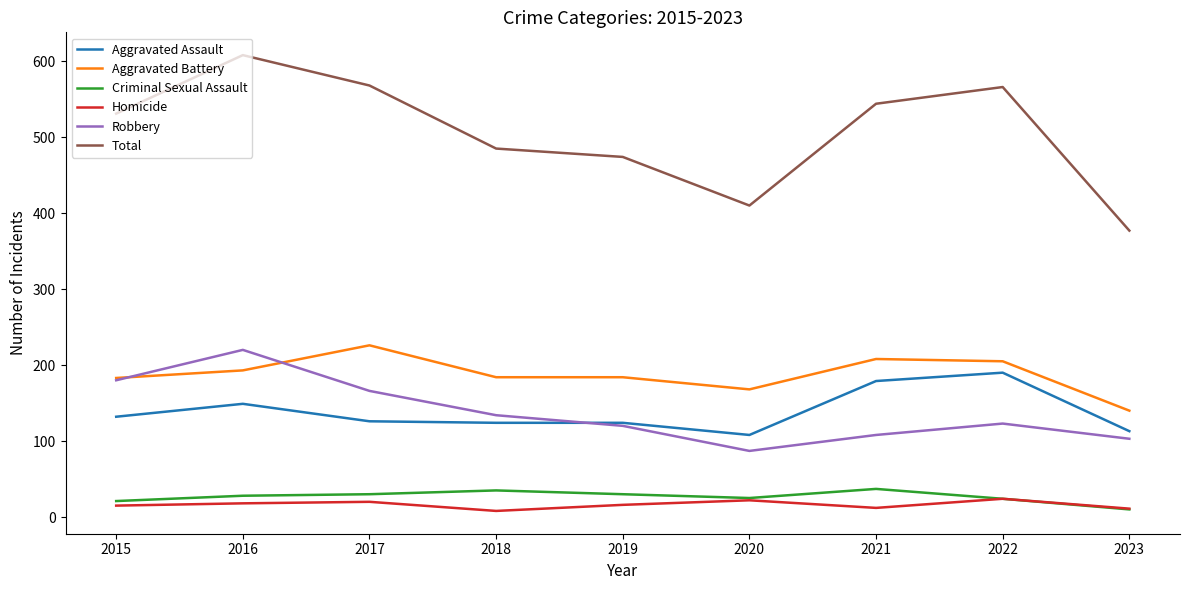

Is the value of Total at 2019 greater than the value of Aggravated Battery at 2018?

Yes